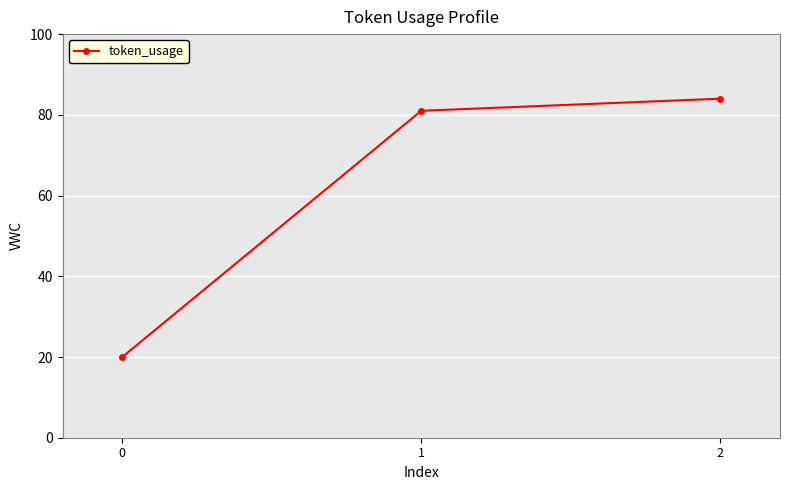

Approximately how many times larger is the value at 0 compared to 1?

0.2